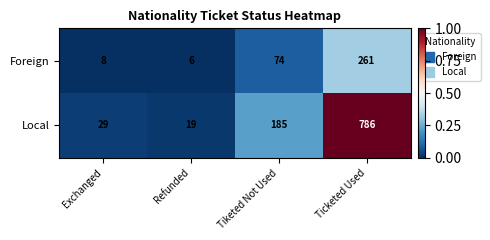

What is the approximate value of Foreign at Ticketed Used, to the nearest 50?

250